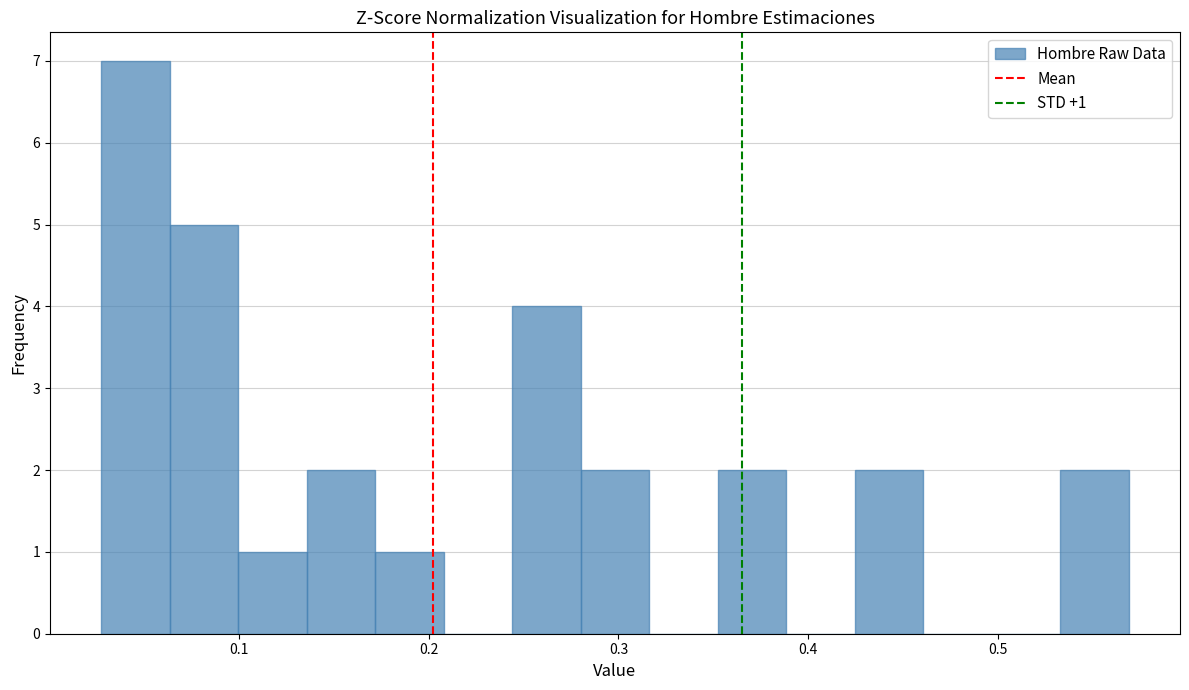

Around what value on the x-axis is the tallest bar? Give the approximate position of its centre, as read against the axis.

0.05